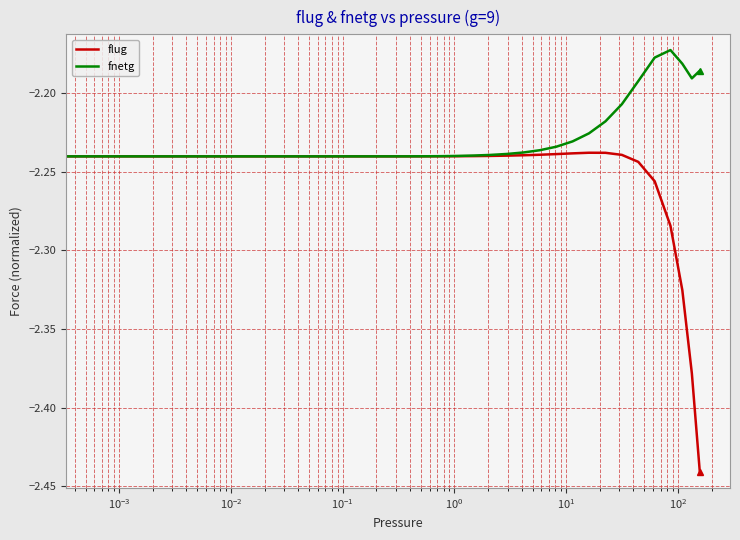

True or false: flug has more than 0 interior local peaks.

True